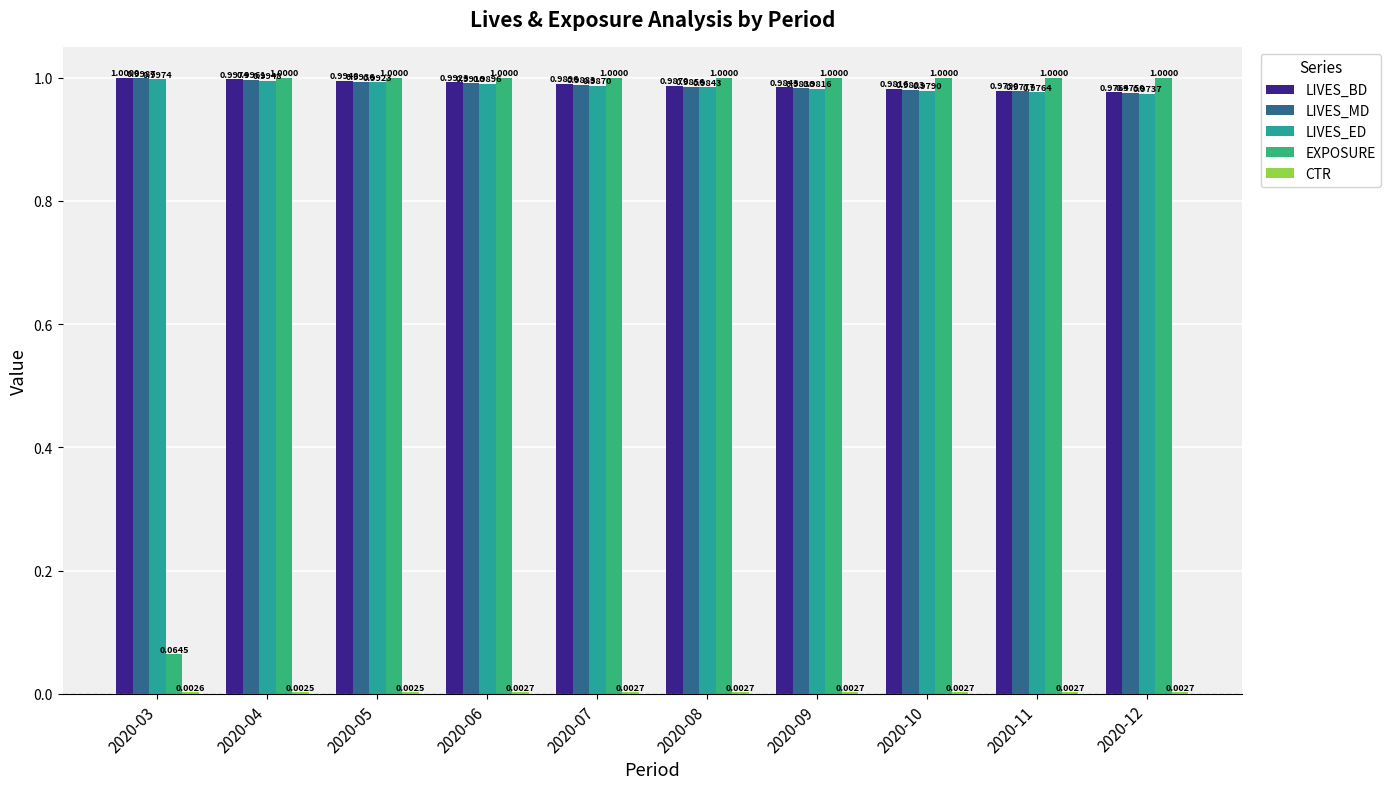

Is it true that EXPOSURE equals 1.4 at 2020-05?

False